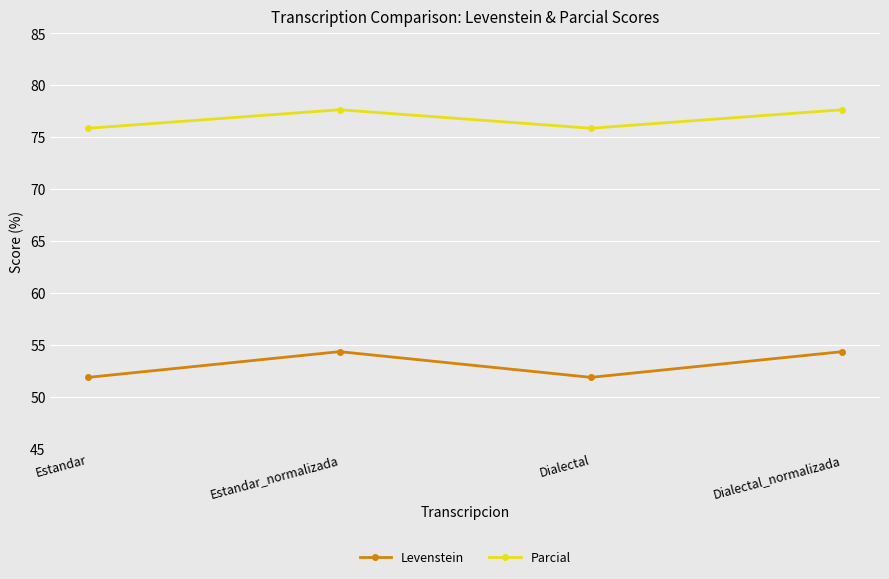

Where is the first local minimum for Levenstein?

Dialectal